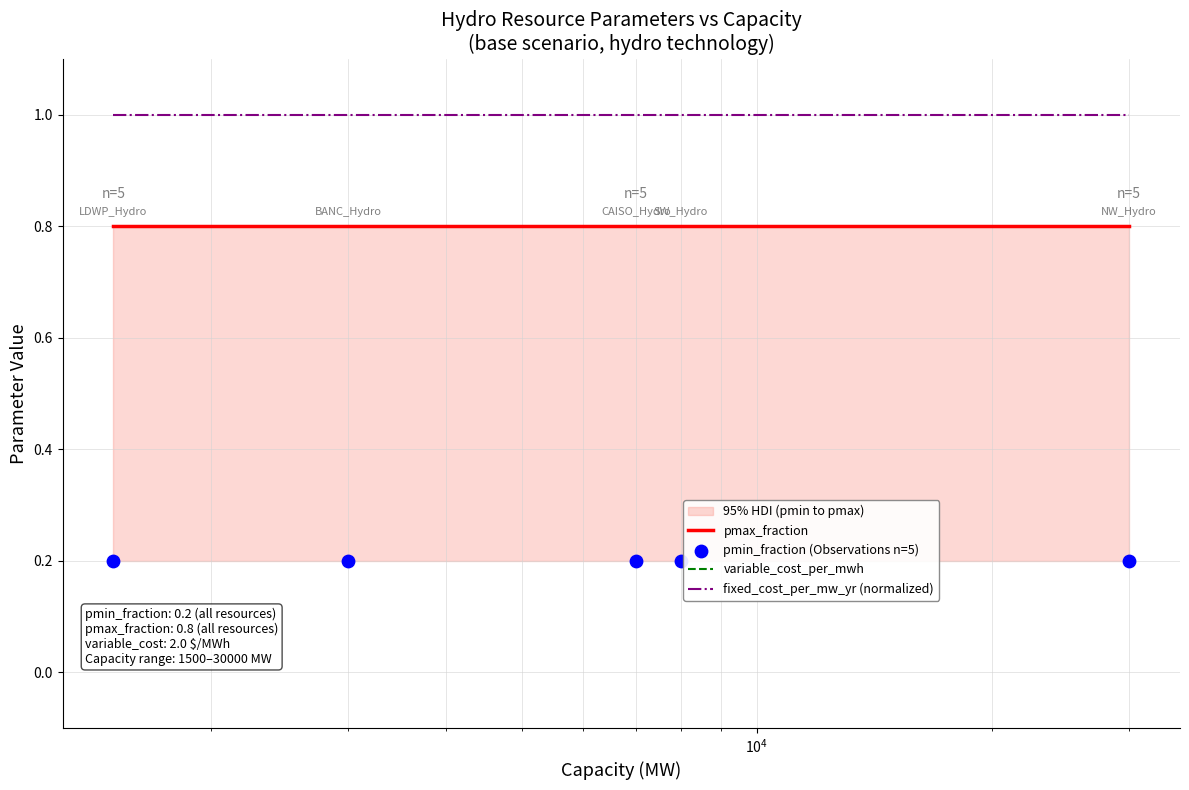

Which series contains the lowest Y value?

pmin_fraction (Observations n=5)